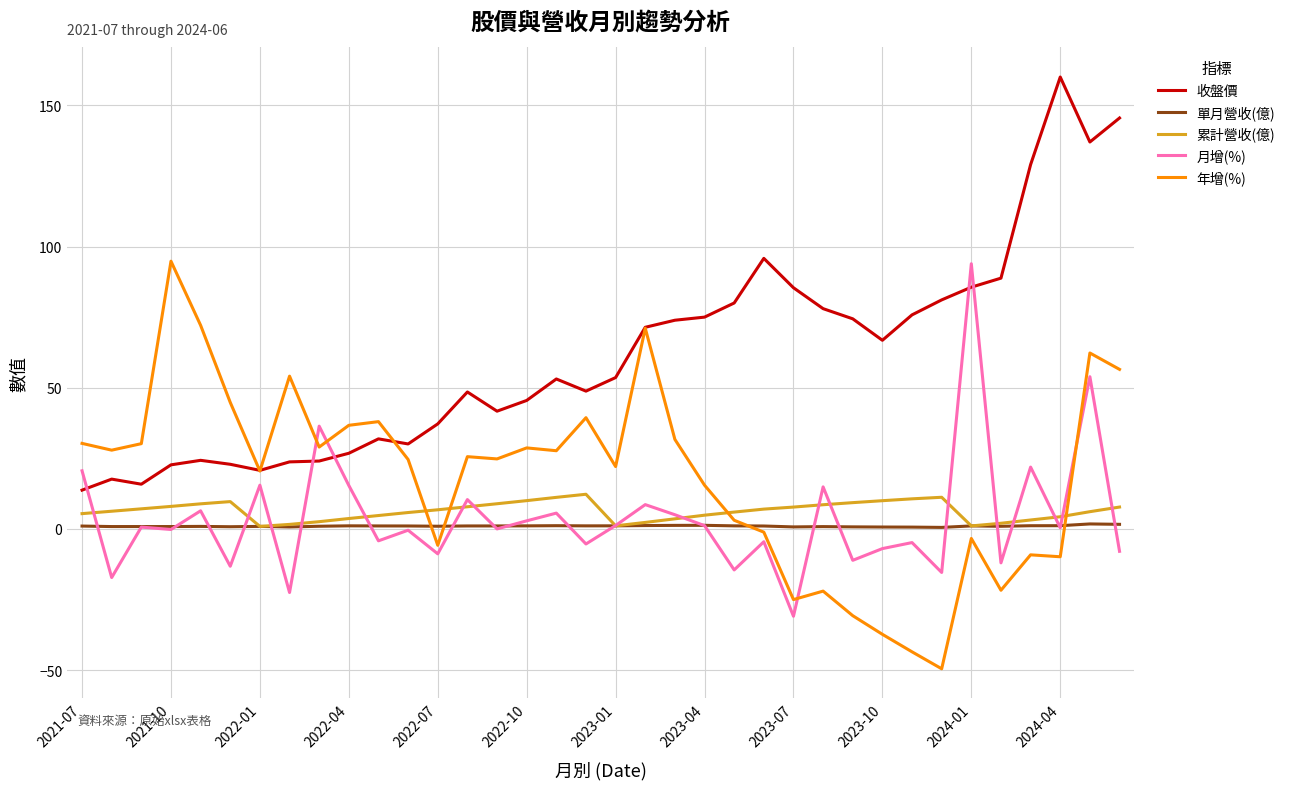

What is the highest value of the 收盤價 series?

160.0